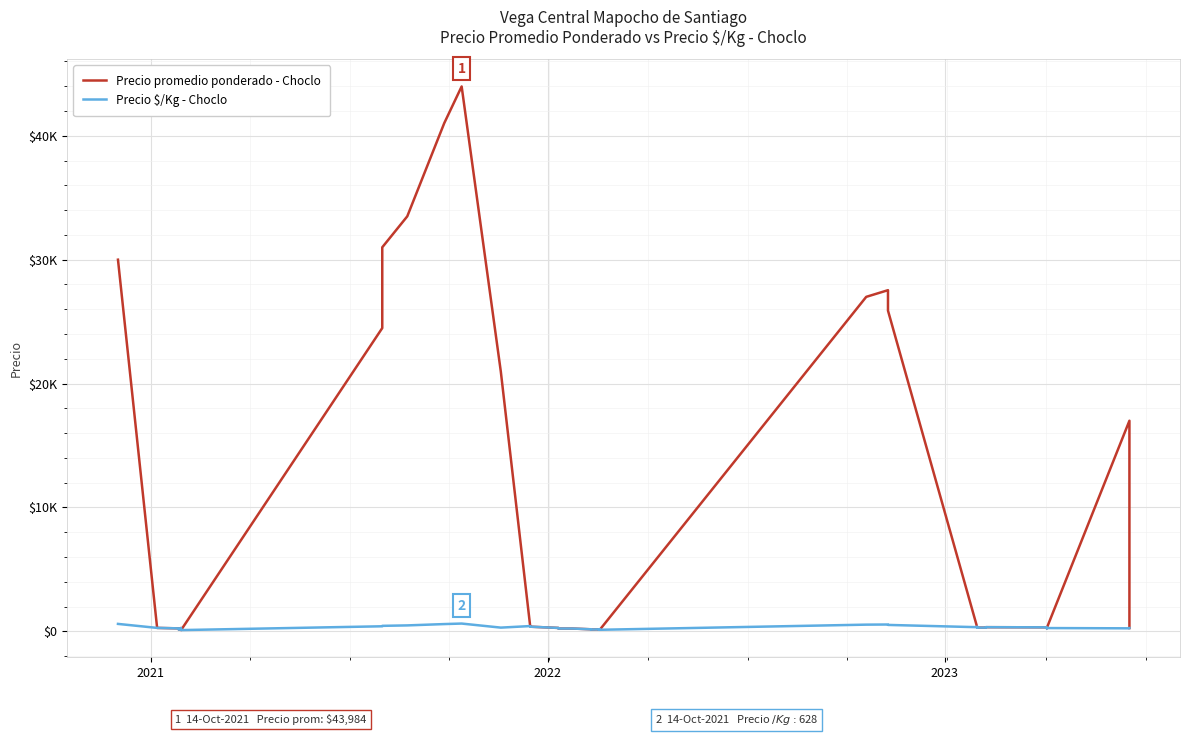

Reading left to right, list all the values displayed in this chart.

Precio promedio ponderado - Choclo: 30000	277	239	128	271	100	24480	31000	33500	41023	43984	20977	425	375	275	275	225	225	165	165	140	165	165	135	165	165	125	27000	27538	25889	335	365	300	300	335	324	250	264	17000	265
Precio $/Kg - Choclo: 600	277	239	128	271	100	408	443	479	586	628	300	425	375	275	275	225	225	165	165	140	165	165	135	165	165	125	540	551	518	335	365	300	300	335	324	250	264	243	265